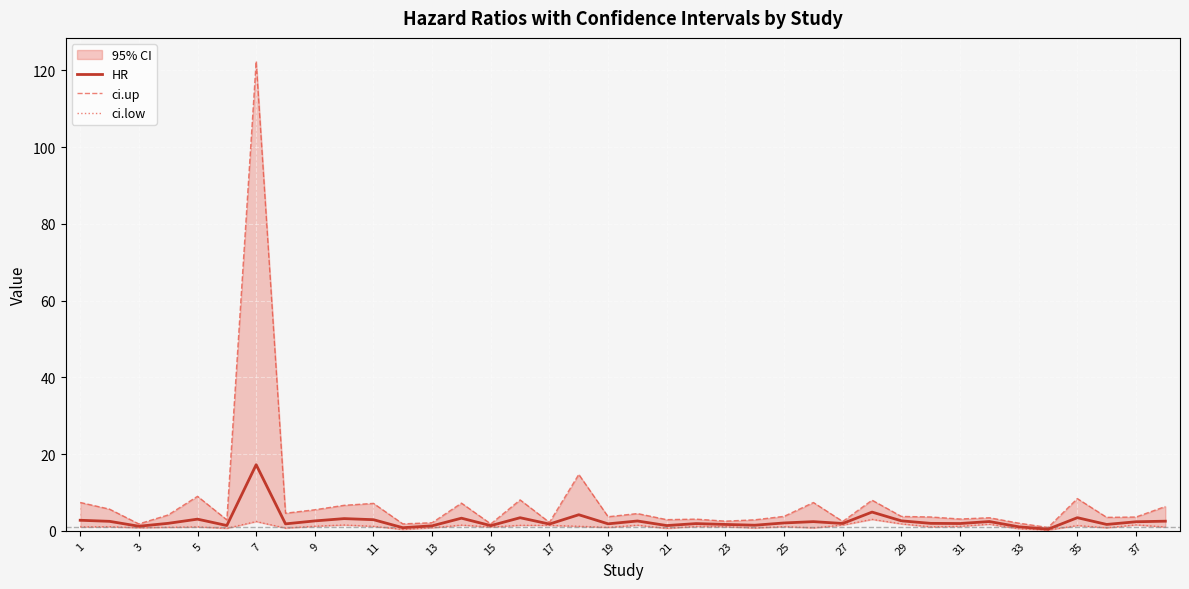

True or false: HR has a value of 17.2 at 7.

True